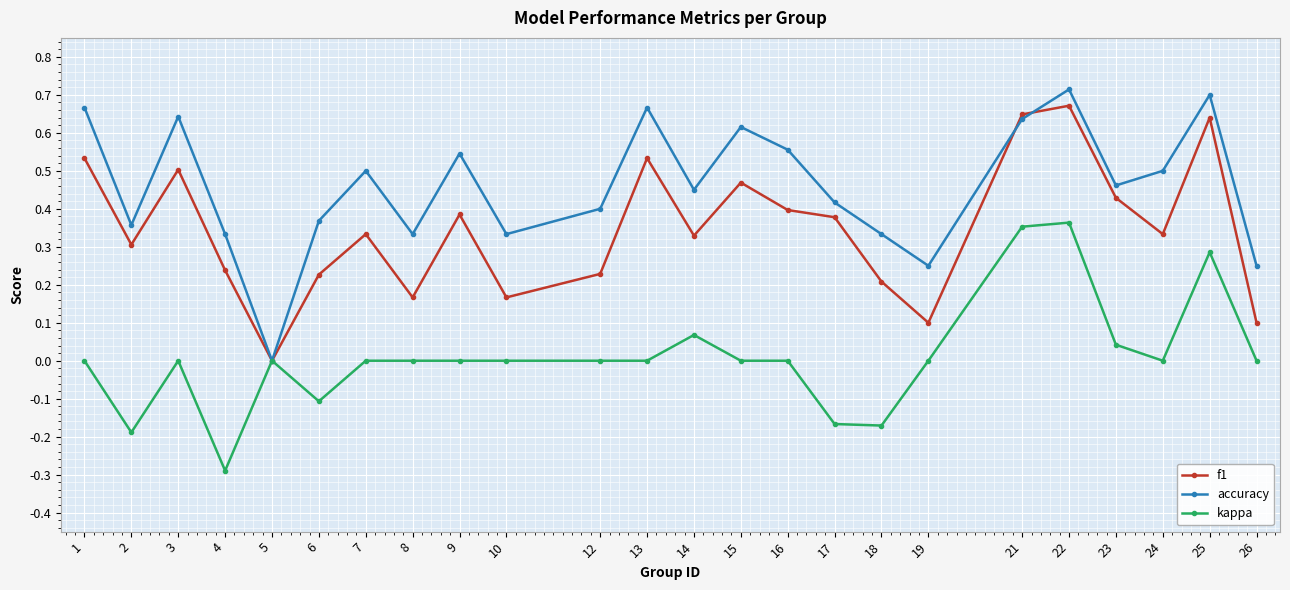

The f1 series shows 0.5 at 3. True or false?

True